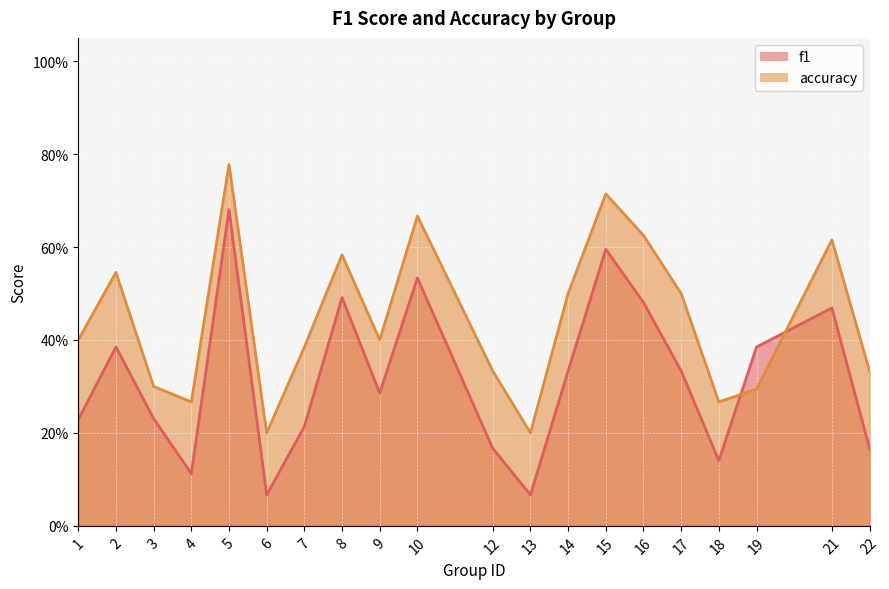

The value of accuracy at 7 is 0.4. True or false?

True